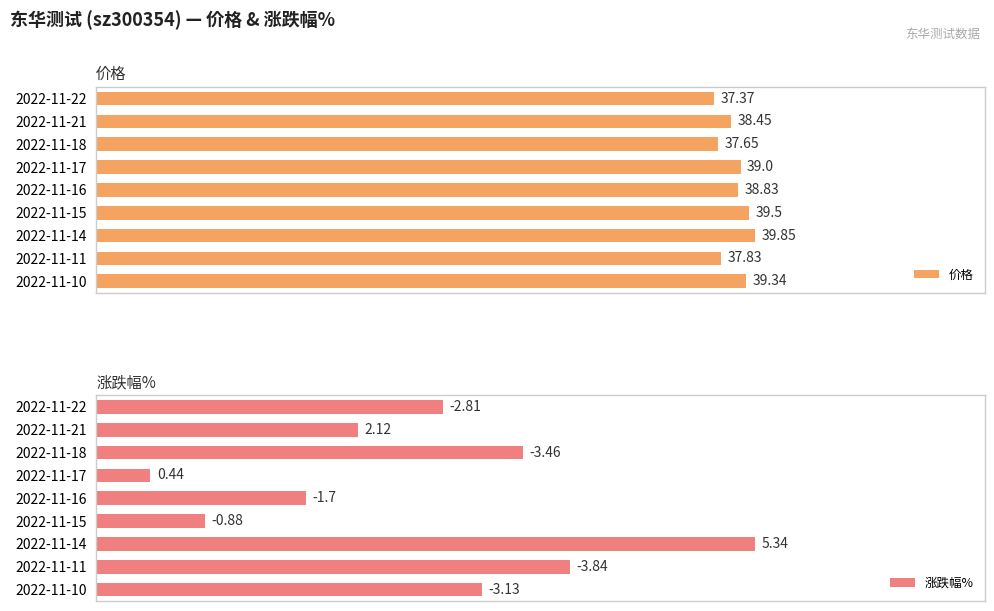

List the labels in order of 价格 value, smallest first.

2022-11-22, 2022-11-18, 2022-11-11, 2022-11-21, 2022-11-16, 2022-11-17, 2022-11-10, 2022-11-15, 2022-11-14